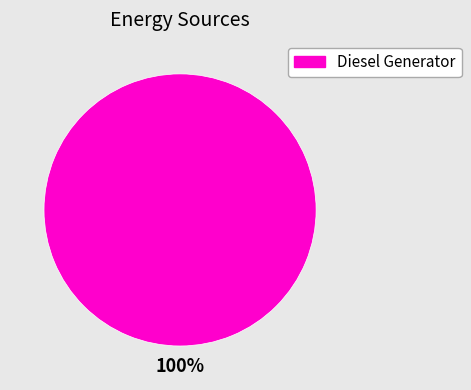

Count the number of slices in the pie.

1